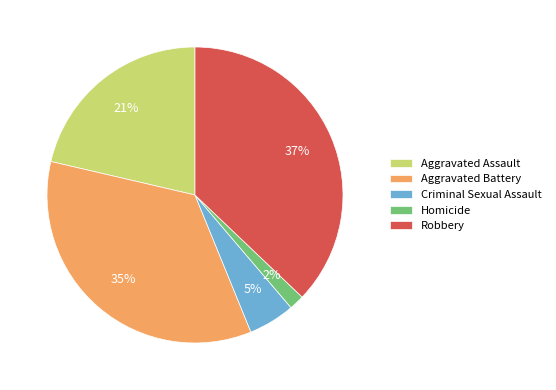

To the nearest percent, what percentage of the pie is Aggravated Battery?

35%